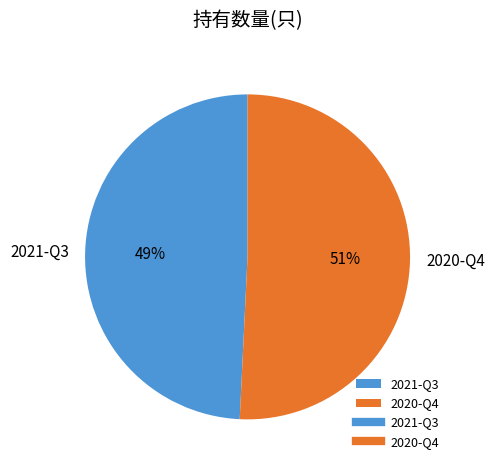

True or false: 2021-Q3 accounts for 36% of the total.

False